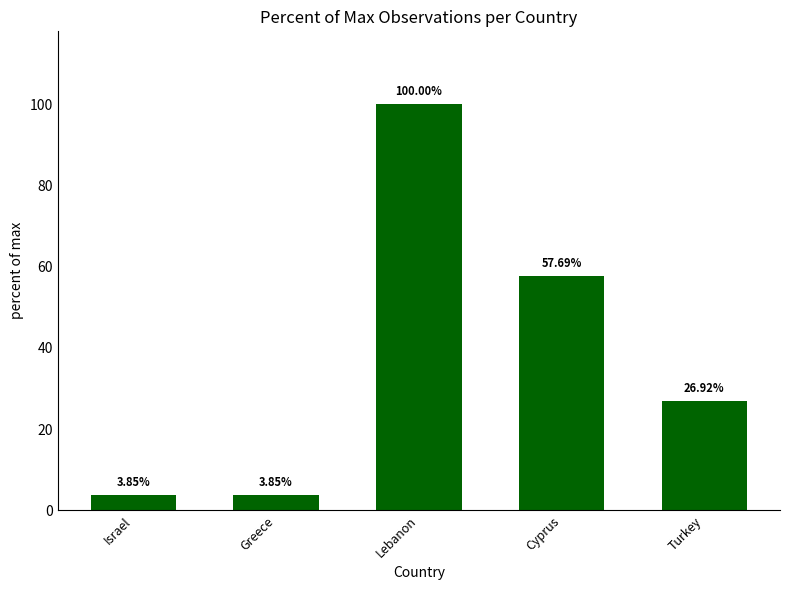

How many data points are above 26?

3